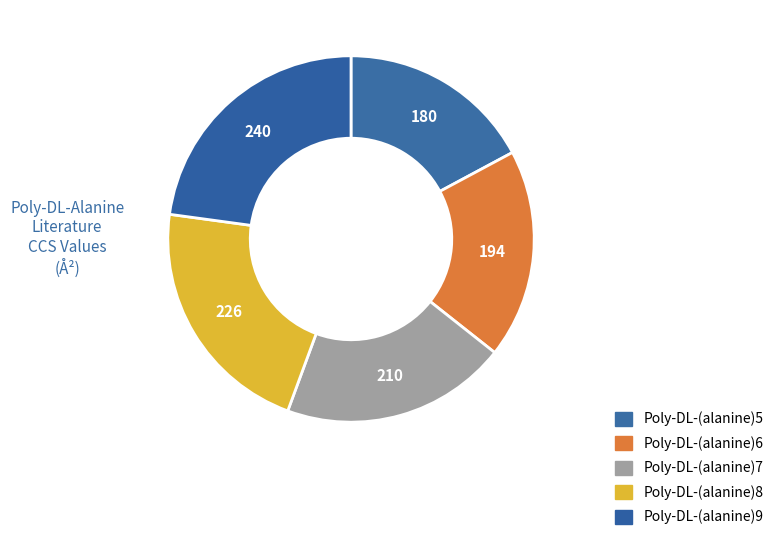

To the nearest percent, what is the combined percentage of Poly-DL-(alanine)6 and Poly-DL-(alanine)7?

38%